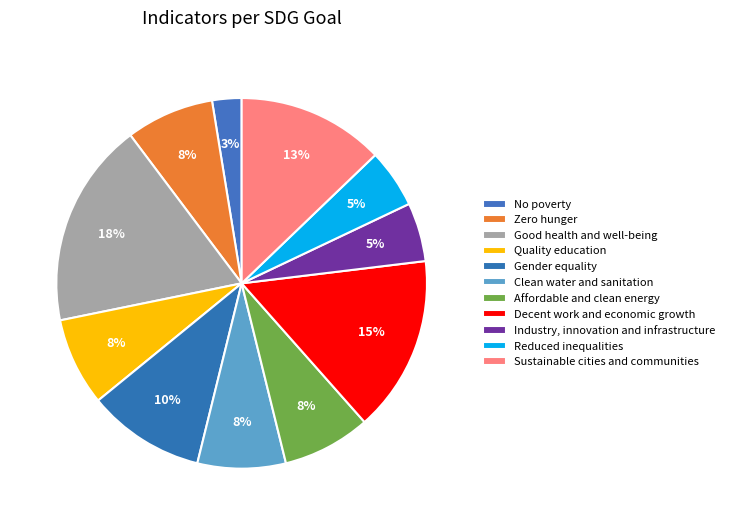

Is the sum of Decent work and economic growth and Good health and well-being greater than half?

No